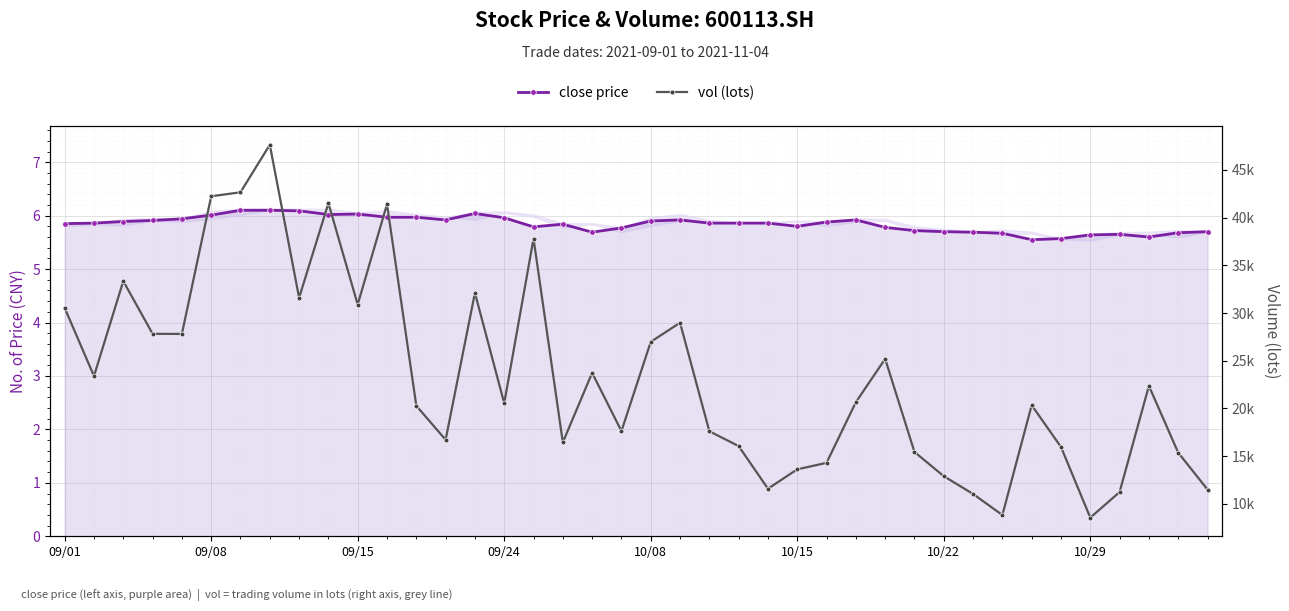

True or false: vol (lots) and close price cross at least once.

False